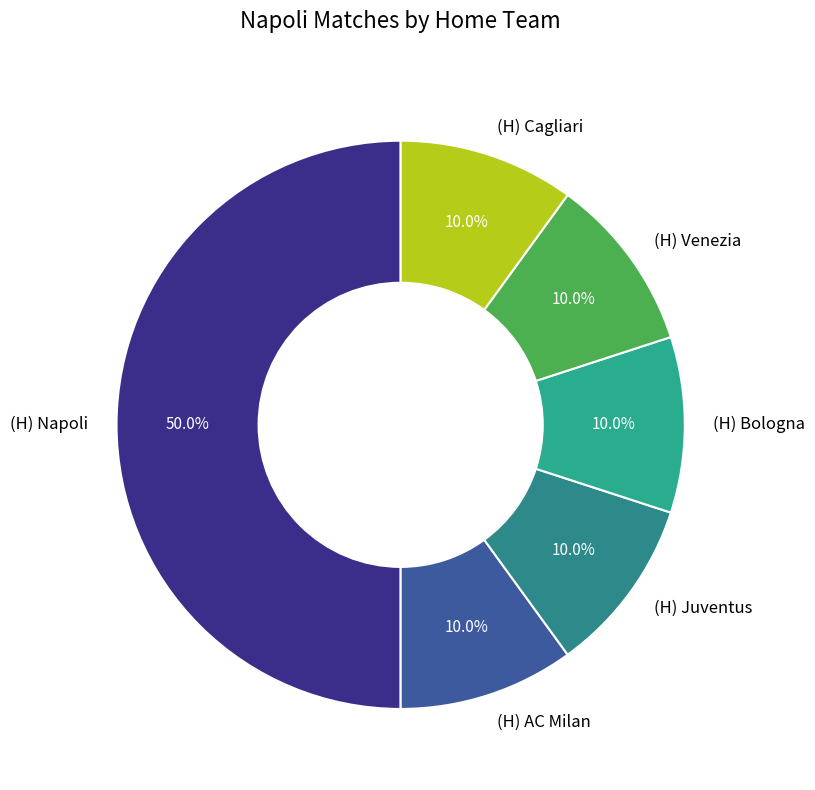

What is the total percentage of (H) Napoli and (H) Juventus?

60.0%